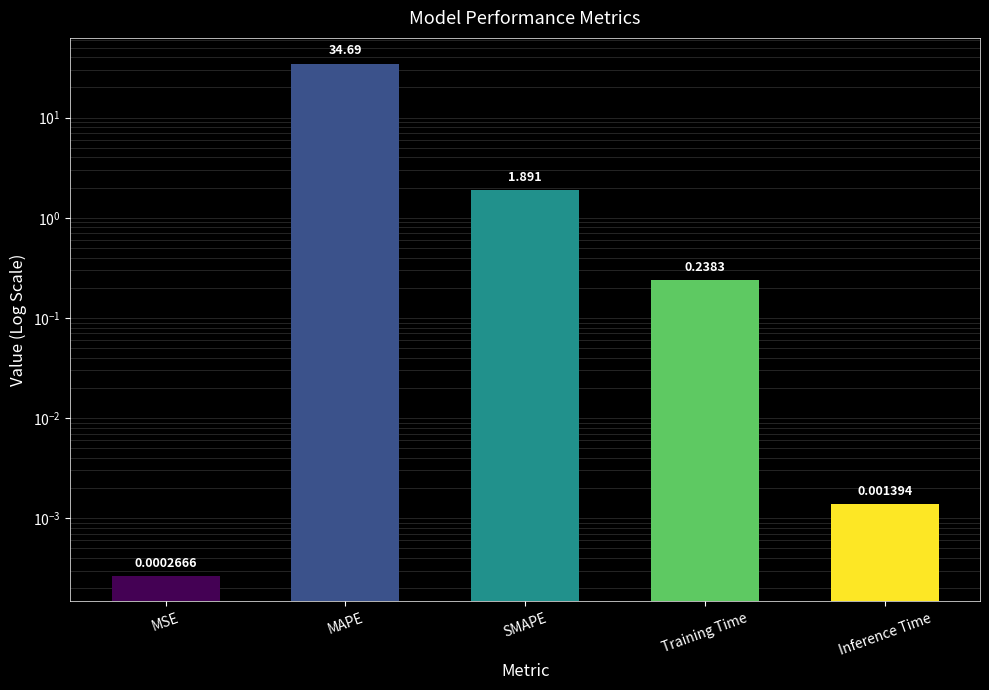

The value at Training Time is 0.3. True or false?

False